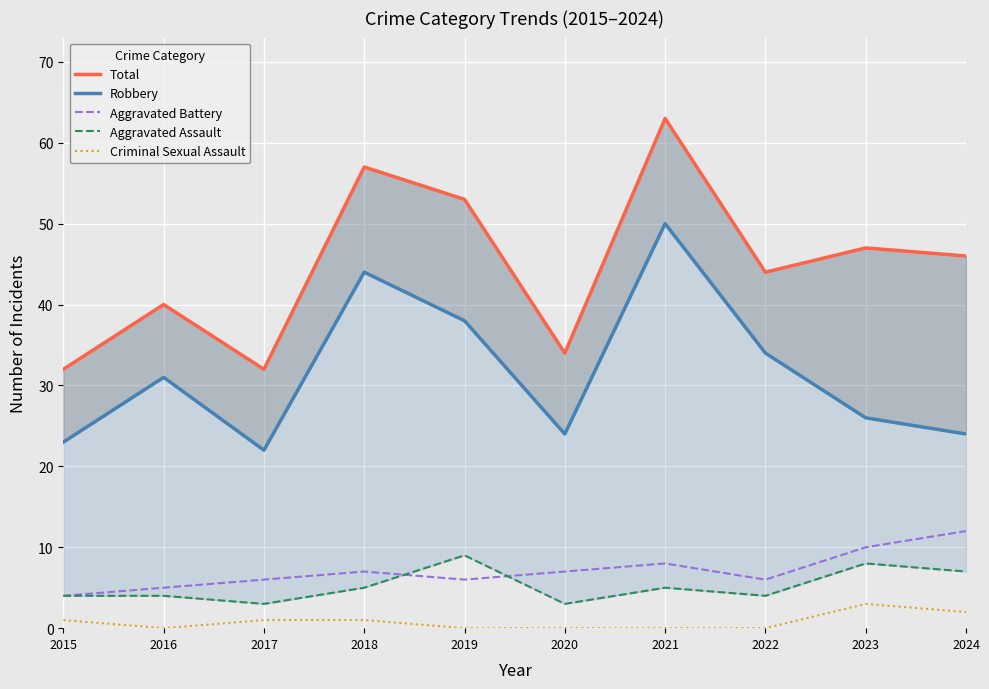

Rank the series by their maximum value, from highest to lowest.

Total, Robbery, Aggravated Battery, Aggravated Assault, Criminal Sexual Assault